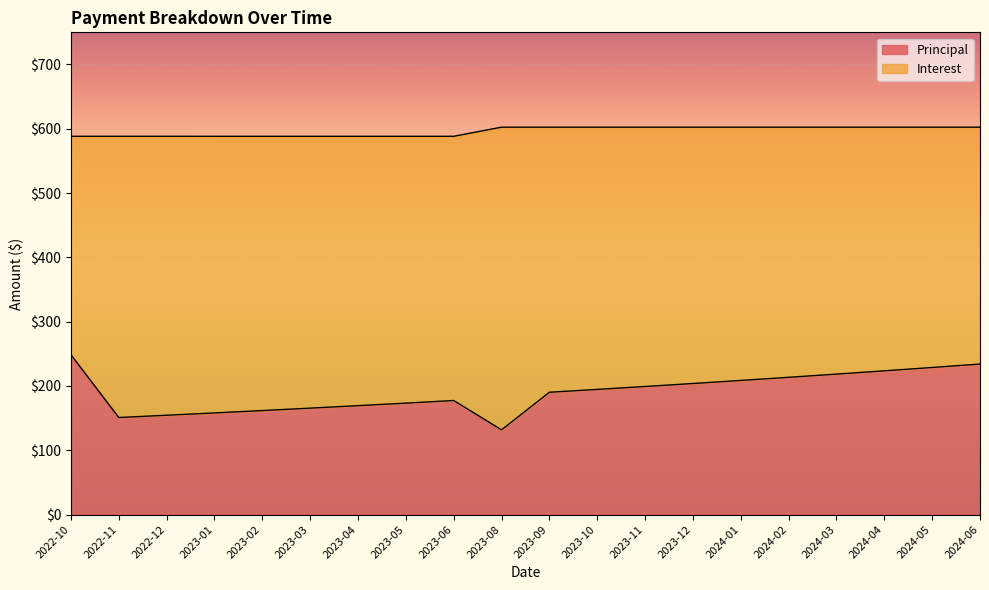

List the labels in order of value, smallest first.

2023-08, 2022-11, 2022-12, 2023-01, 2023-02, 2023-03, 2023-04, 2023-05, 2023-06, 2023-09, 2023-10, 2023-11, 2023-12, 2024-01, 2024-02, 2024-03, 2024-04, 2024-05, 2024-06, 2022-10